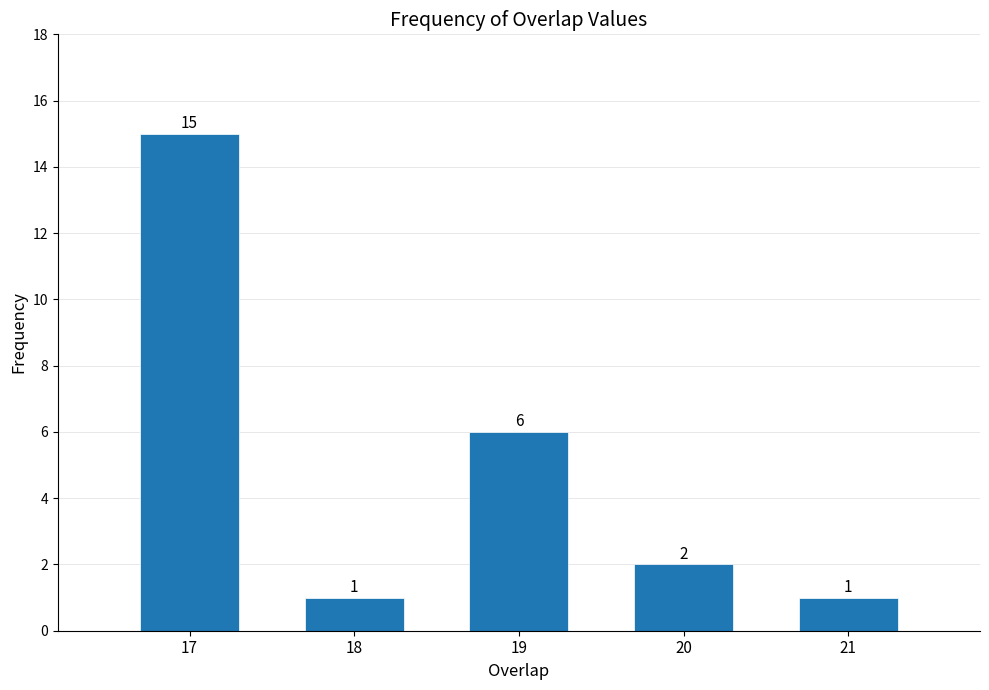

Reading left to right, list all the values displayed in this chart.

15	1	6	2	1